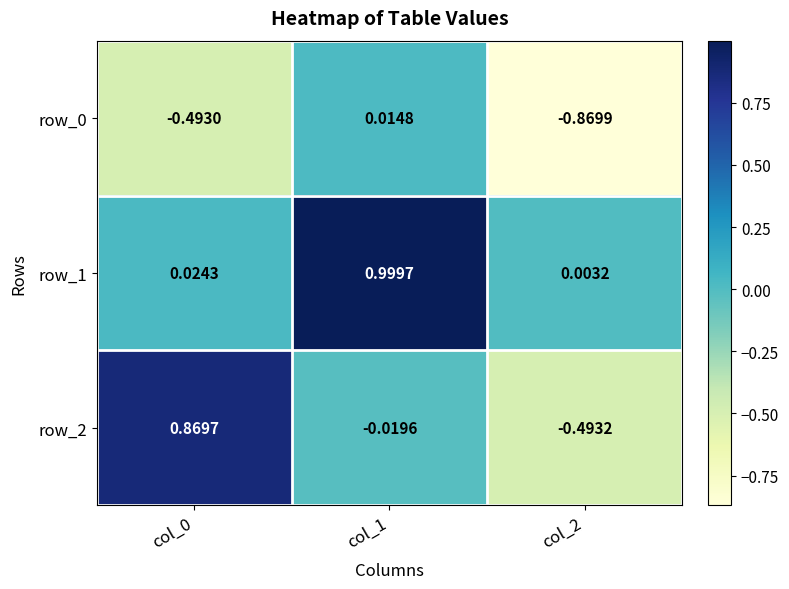

Is the value of row_0 at col_1 greater than the value of row_2 at col_0?

No